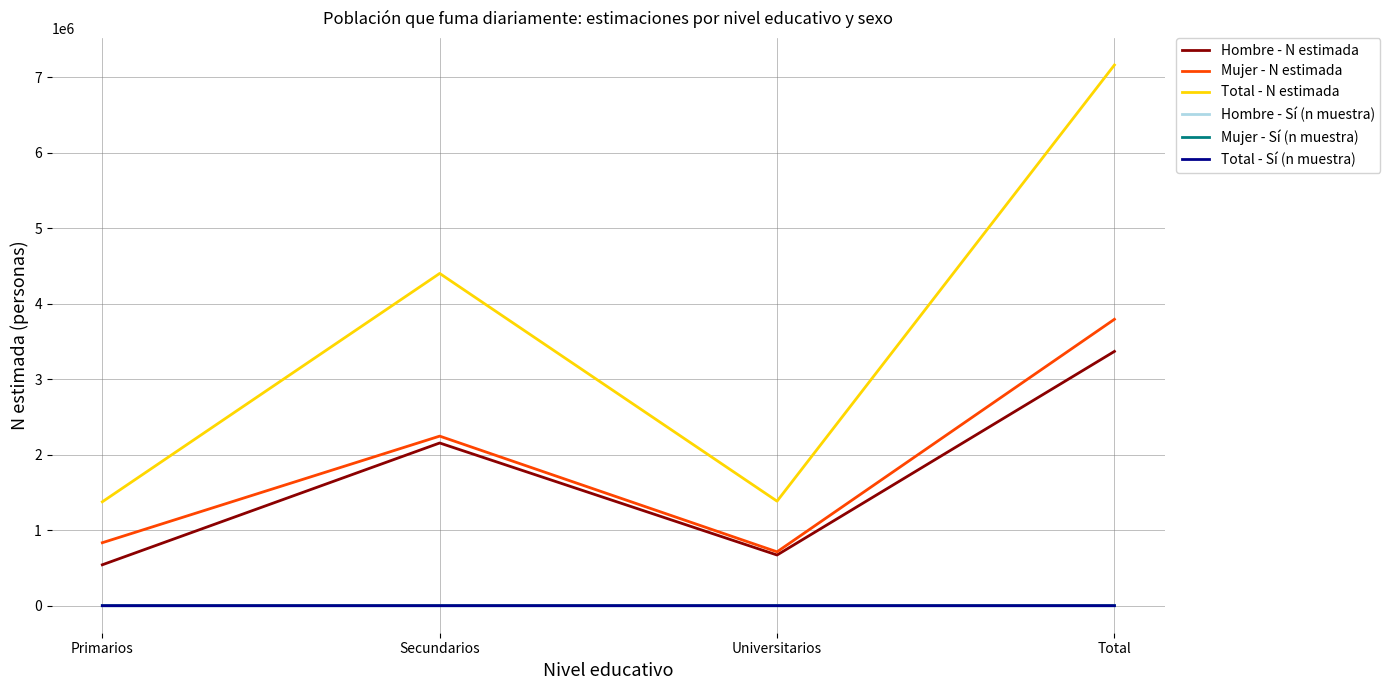

The Hombre - N estimada series shows 670934 at Universitarios. True or false?

True